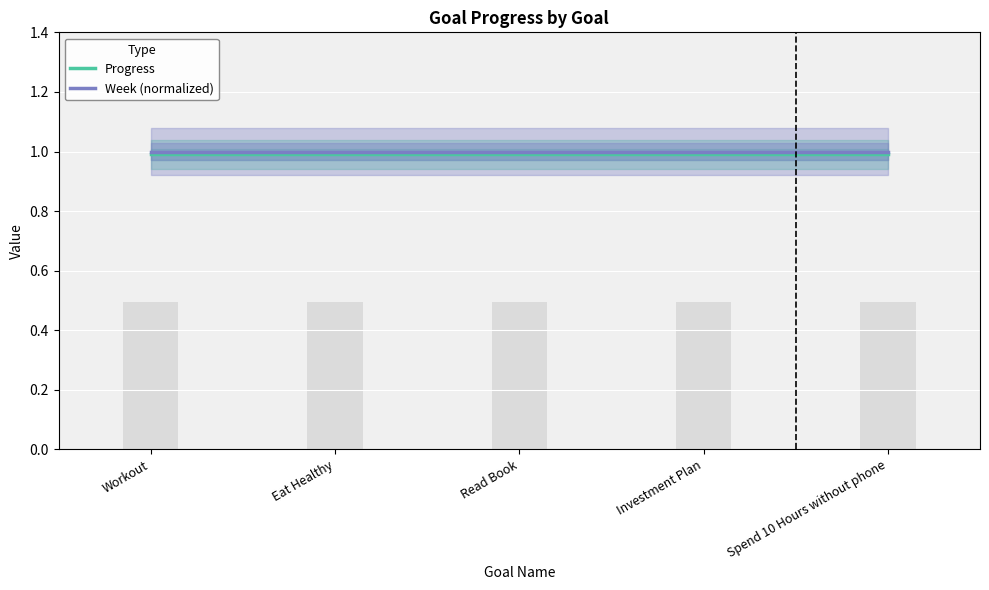

The Progress series shows 1.0 at Workout. True or false?

True